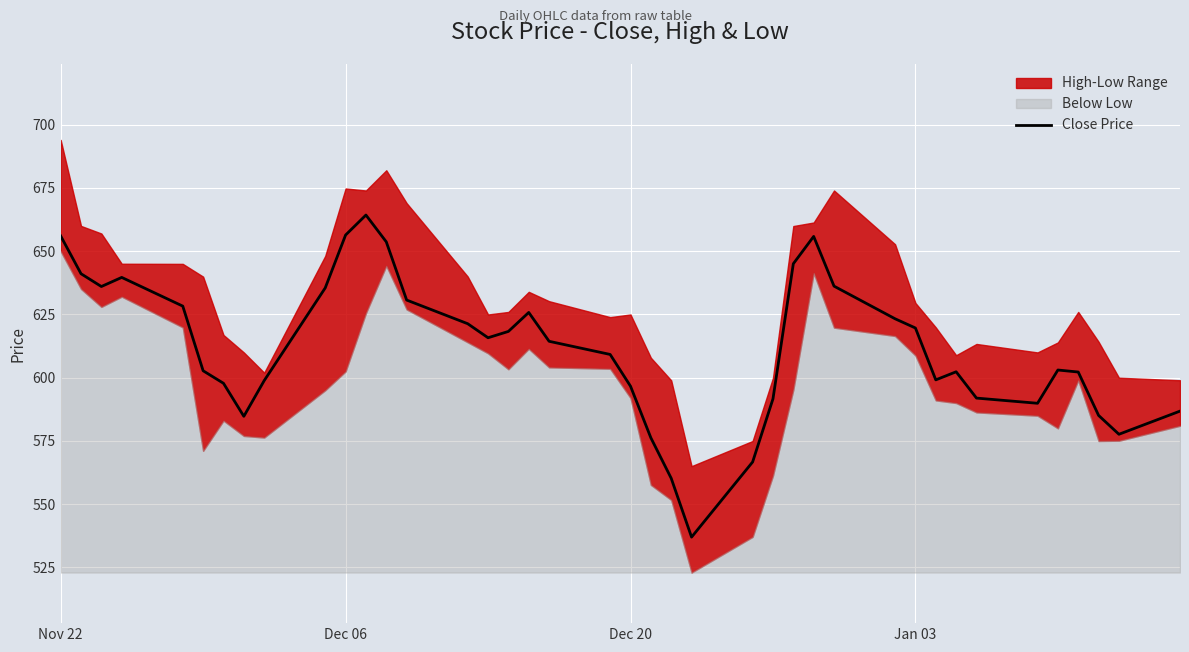

What is the difference between the maximum and minimum values?

127.3